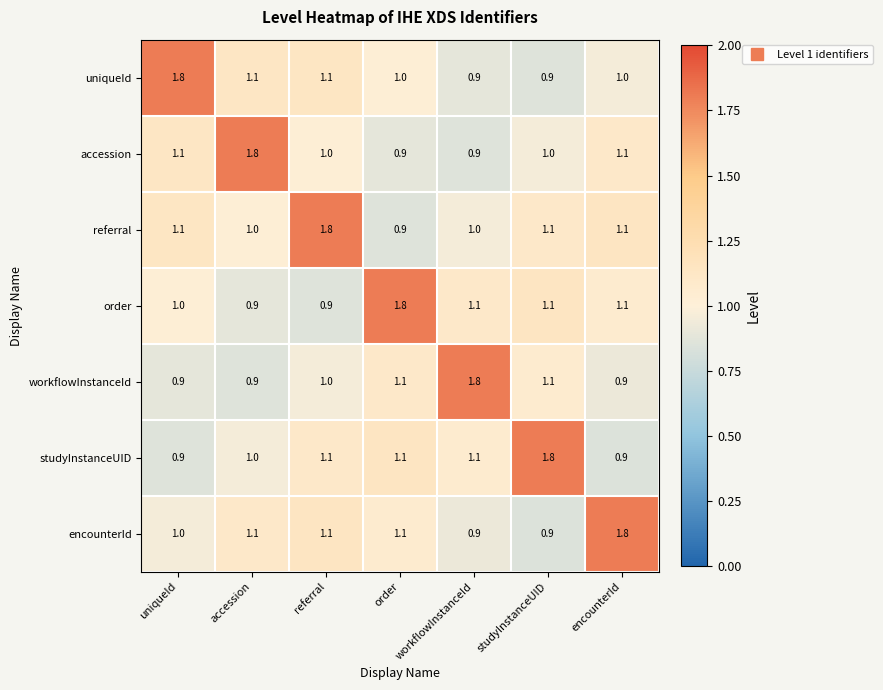

At which label does uniqueId first exceed 1?

uniqueId